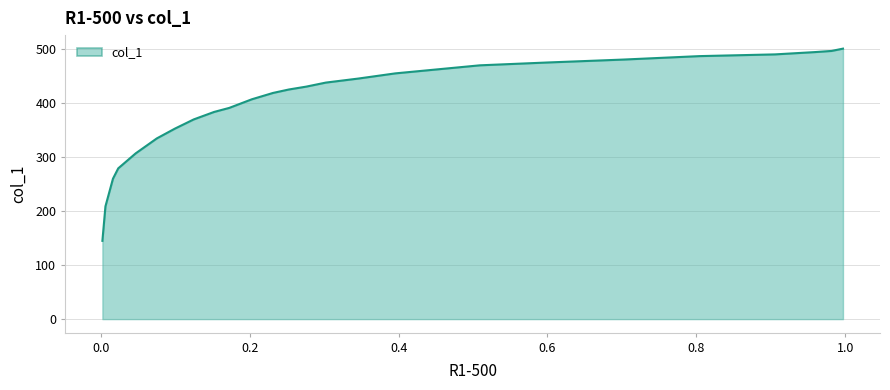

What is the greatest value displayed?

500.9